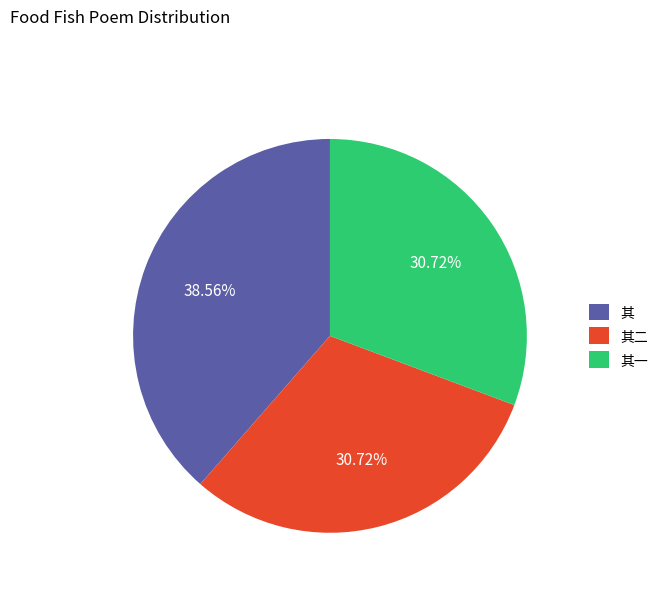

Which slice is the largest?

其